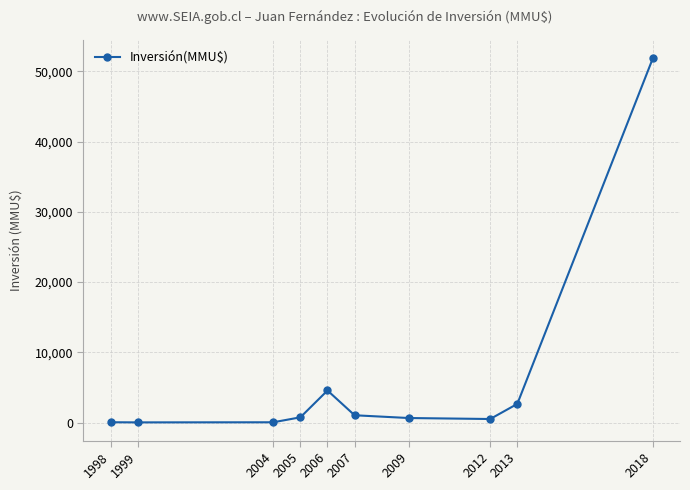

True or false: there are more than 0 points higher than both neighbors.

True